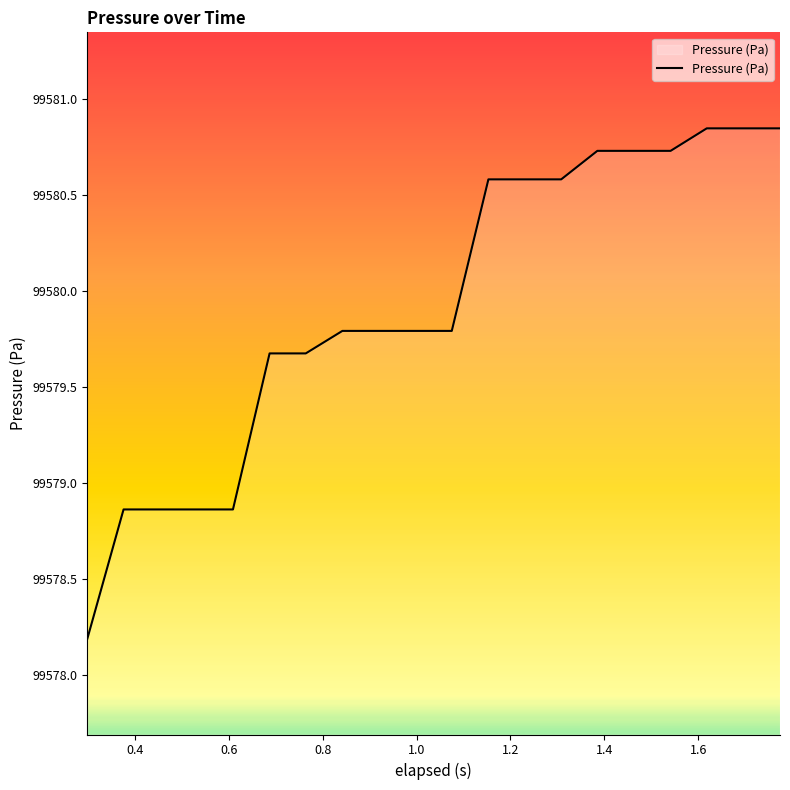

What is the average value?

99579.9